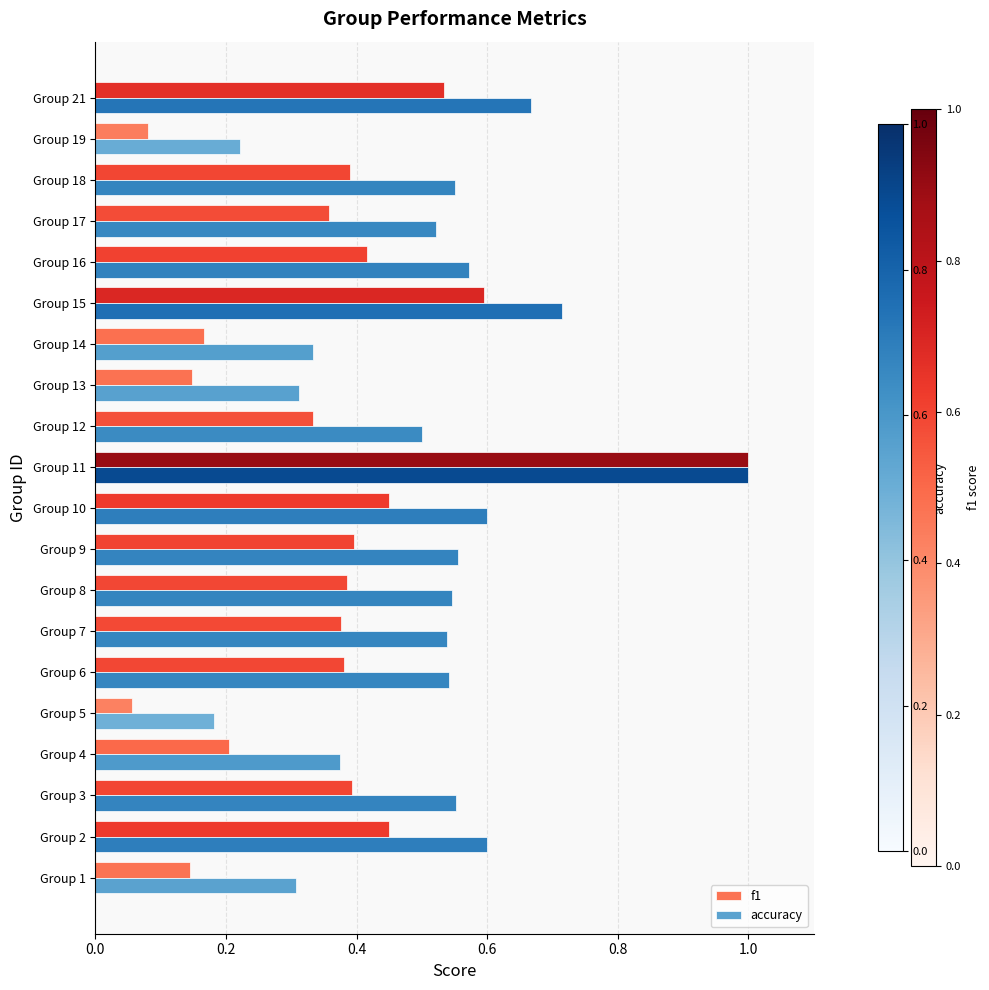

Which category has the highest value across all series?

Group 11